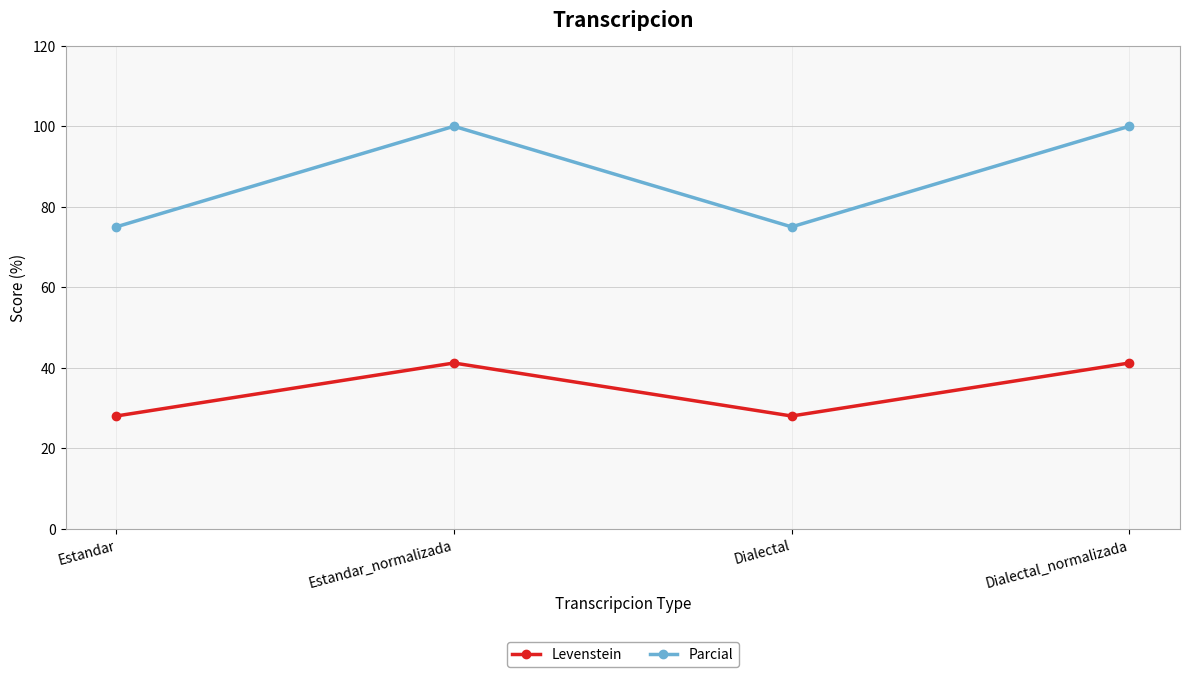

True or false: Parcial has a value of 25.1 at Dialectal.

False